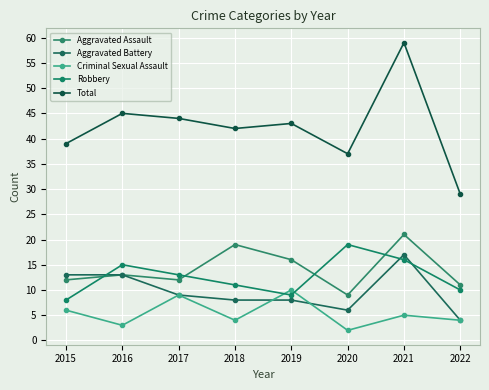

Does the chart have visible grid lines?

Yes